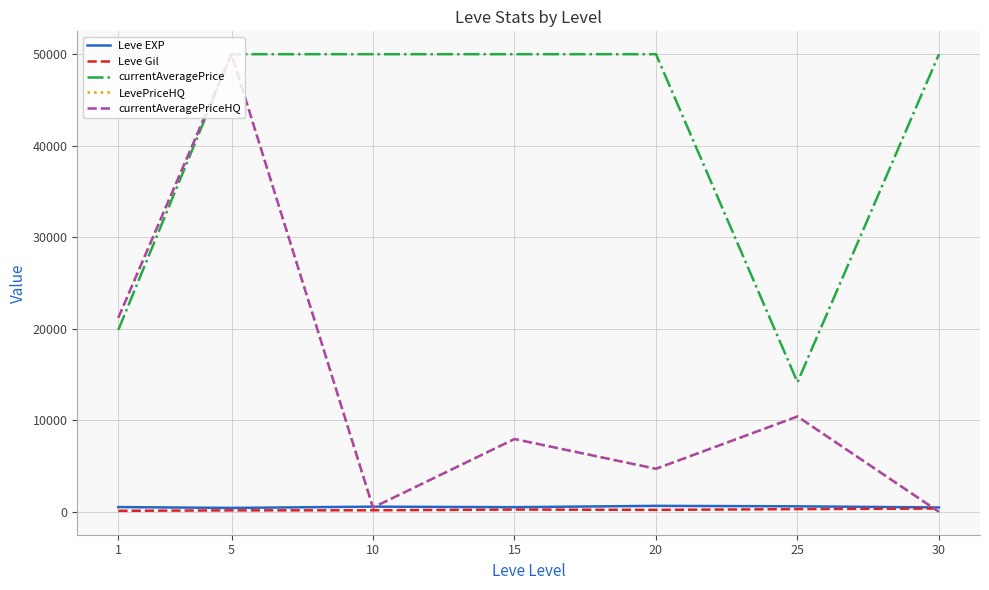

Rank the categories by LevePriceHQ value from lowest to highest.

30, 10, 20, 15, 25, 1, 5